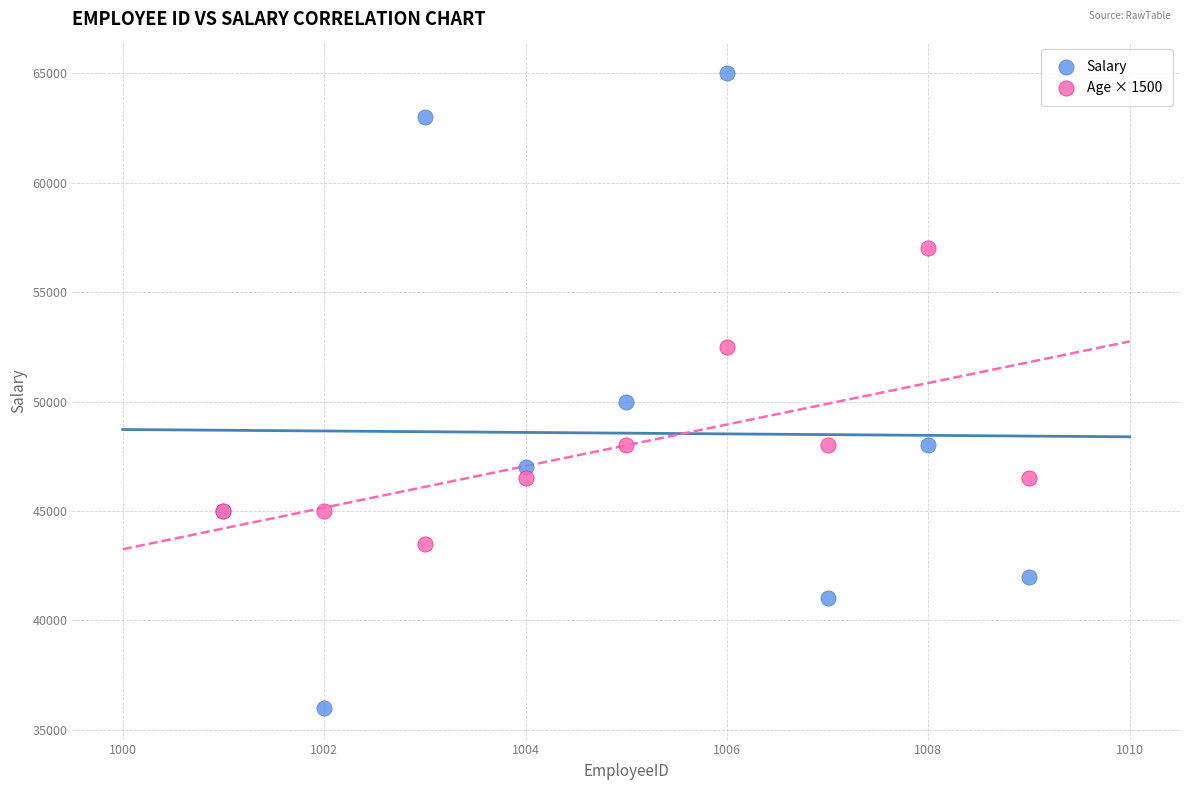

Across all series, what Y value is closest to 50500?

50000